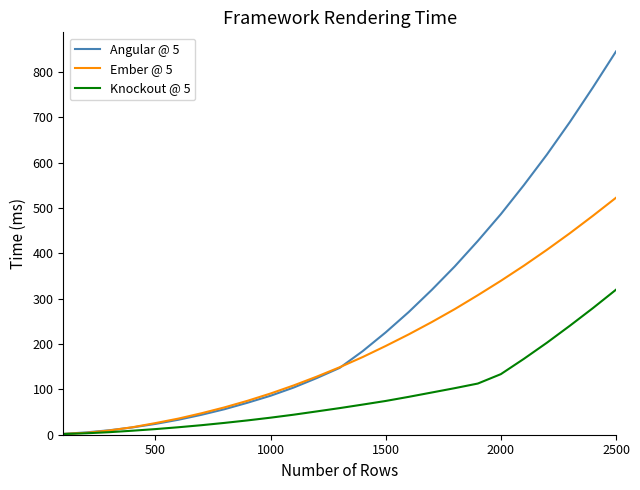

Which series has the largest range (max minus min)?

Angular @ 5